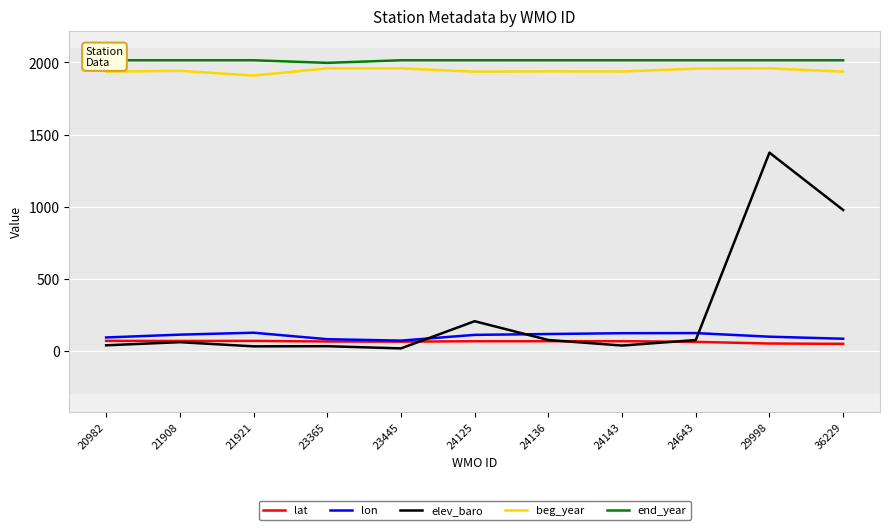

The value of beg_year at 21921 is 3207.9. True or false?

False